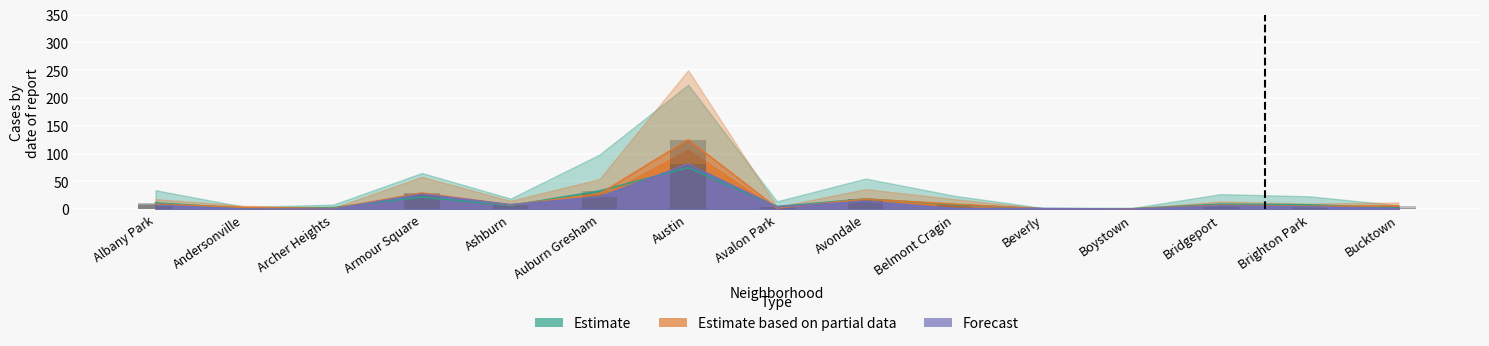

True or false: 2022 has a value of 0.0 at Archer Heights.

True